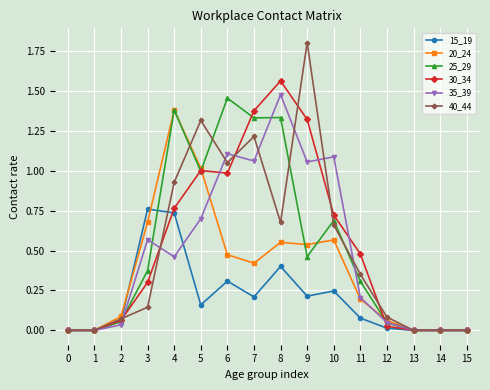

Is the value of 15_19 at 15 greater than the value of 20_24 at 5?

No